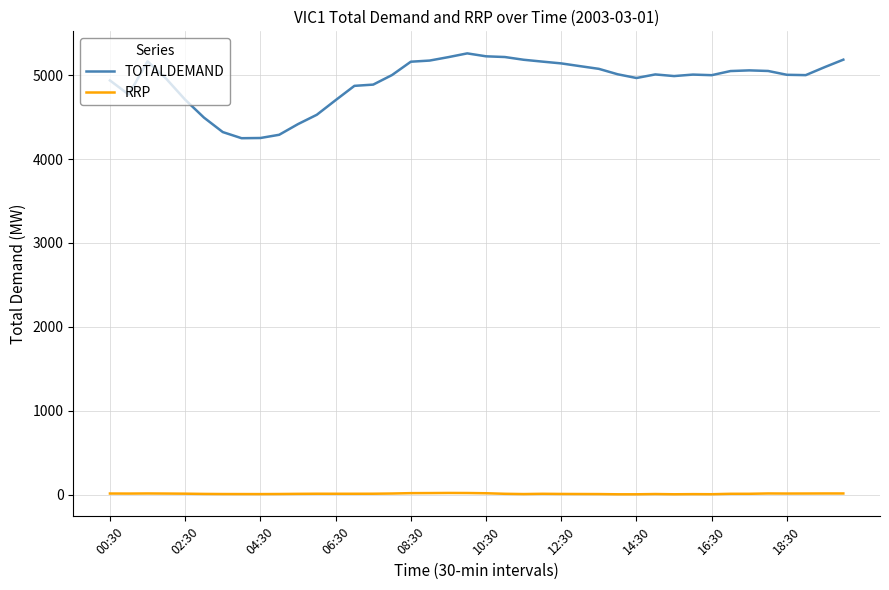

What is the difference between the second highest and minimum values in the TOTALDEMAND series?

976.2